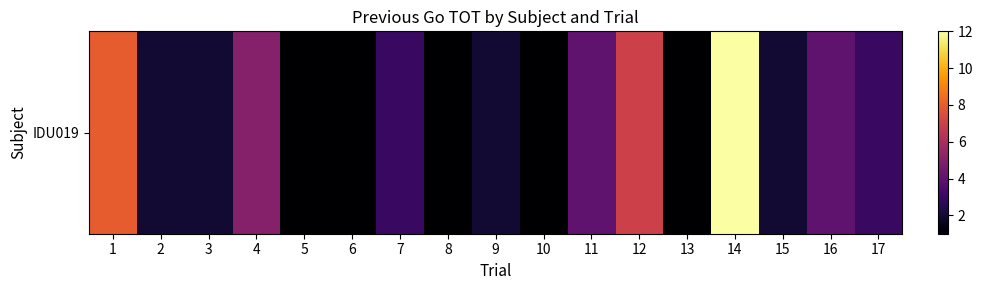

The chart shows a value of 0 at 6. True or false?

False